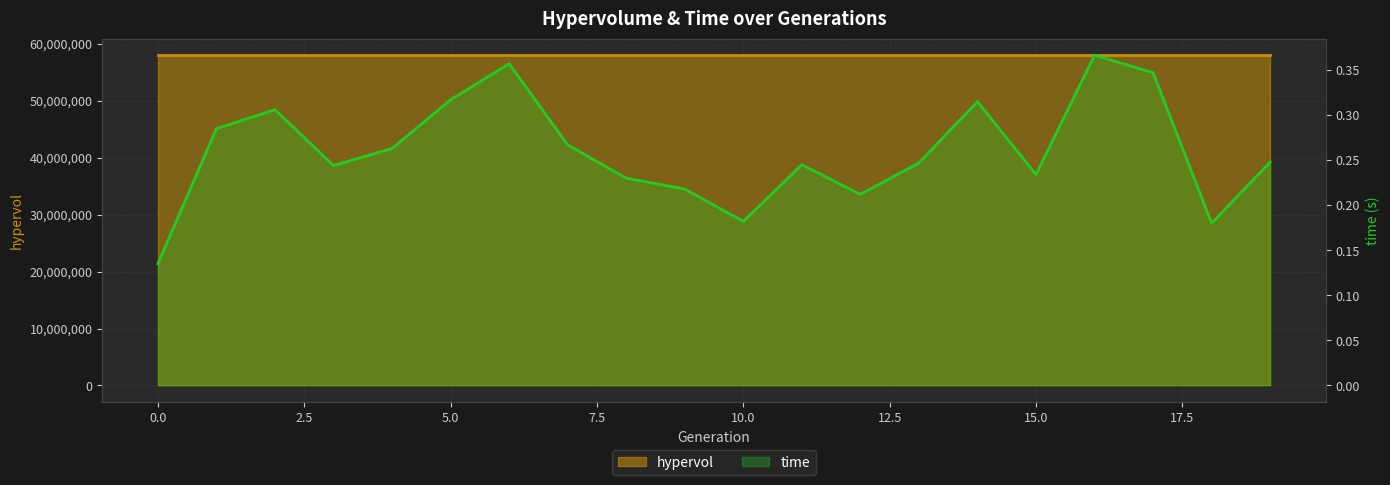

How many interior local peaks (higher than both neighbors) does the data have?

5